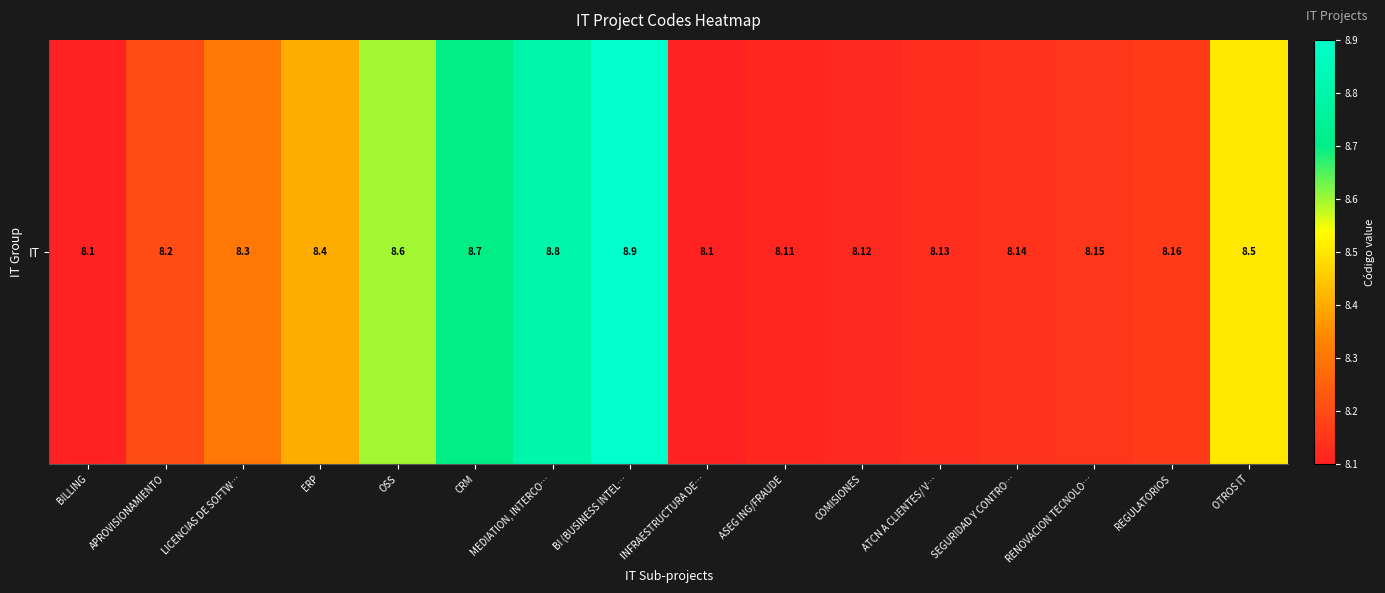

What is the greatest value displayed?

8.9